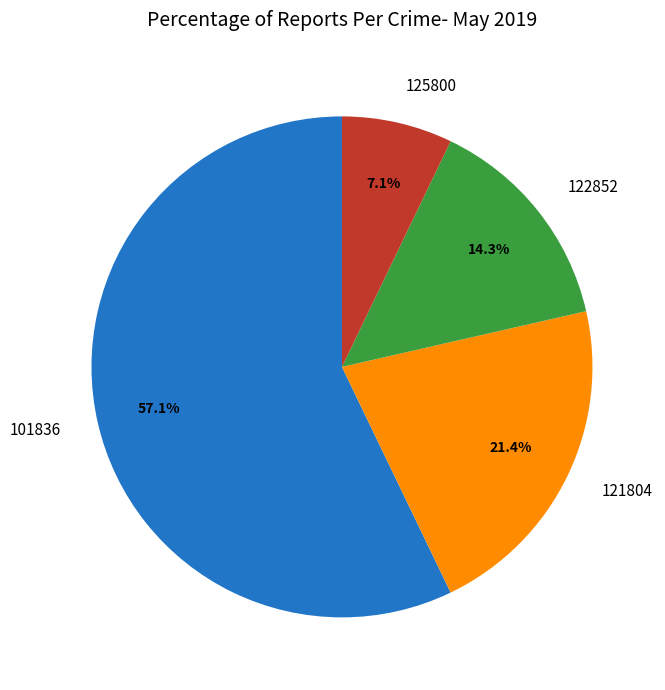

What is the largest slice in the pie chart?

101836